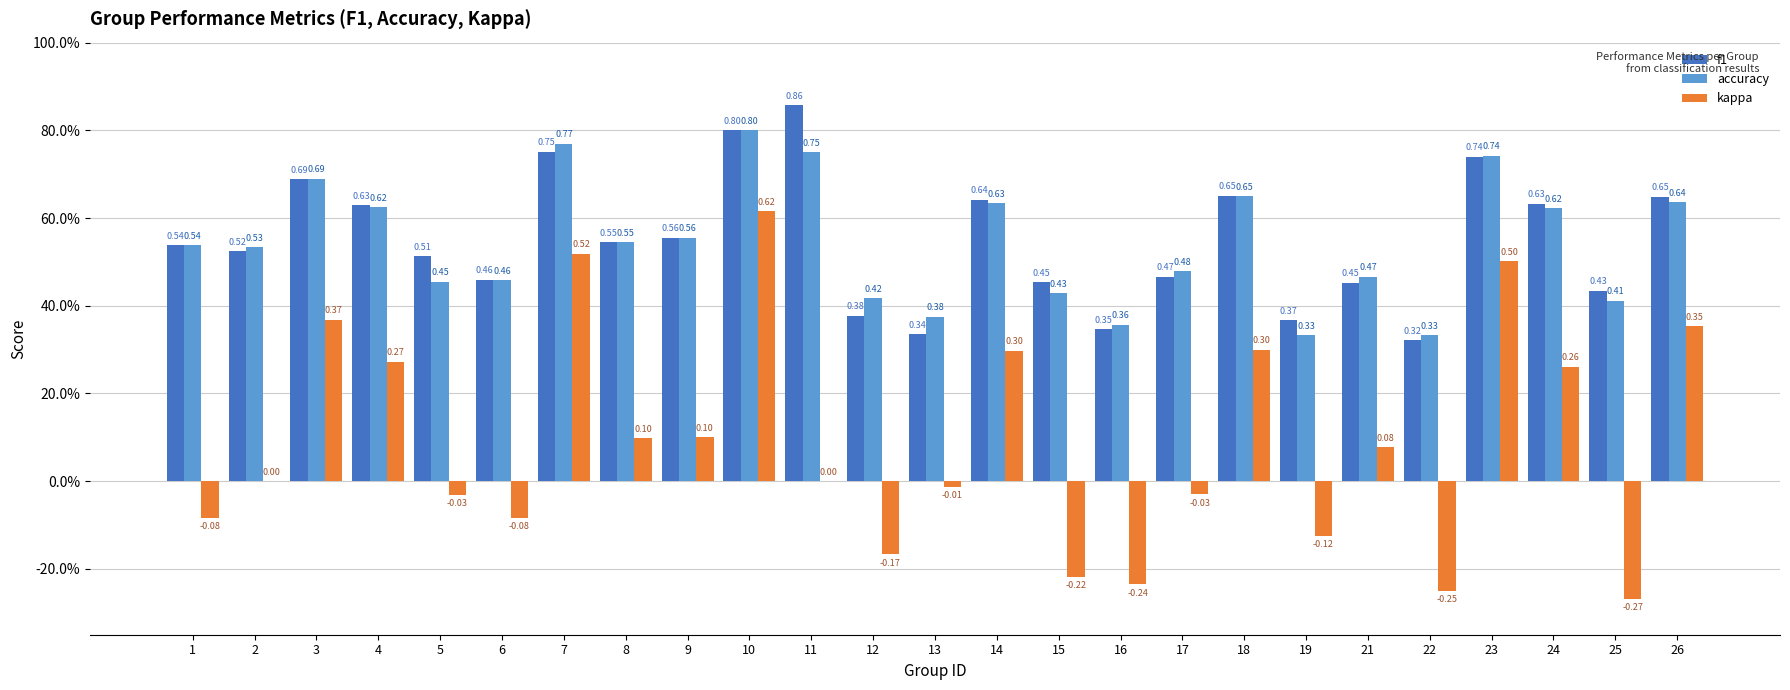

Which series has the largest total across all categories?

f1